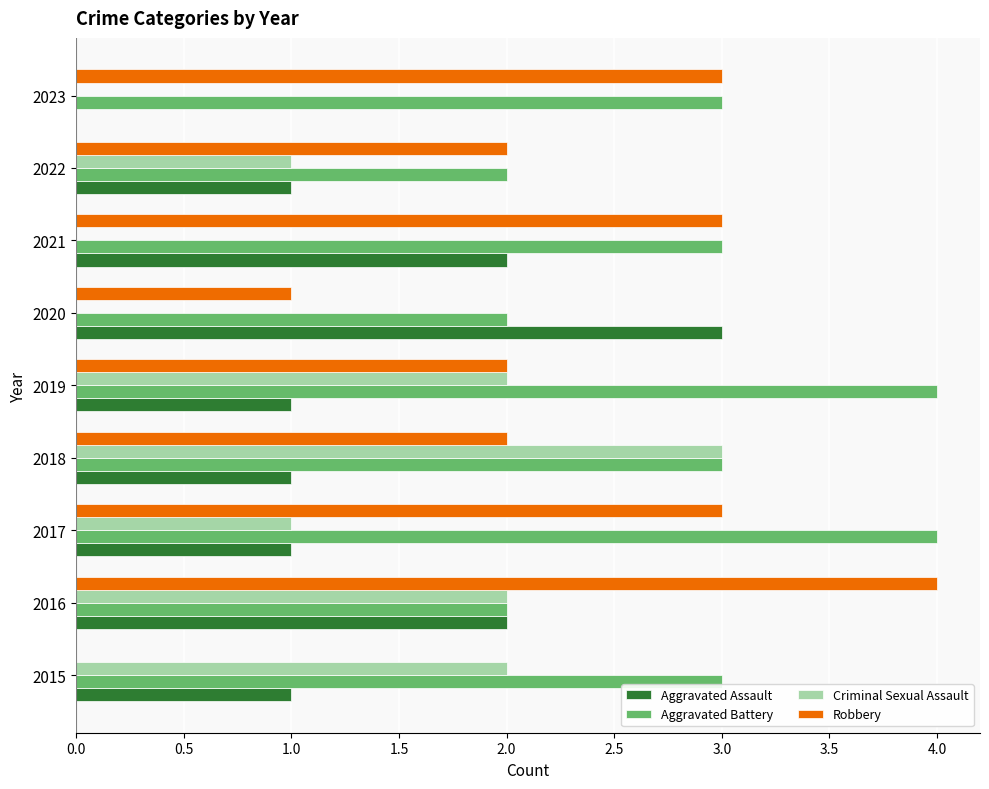

Which series changed the most between 2018 and 2022?

Criminal Sexual Assault